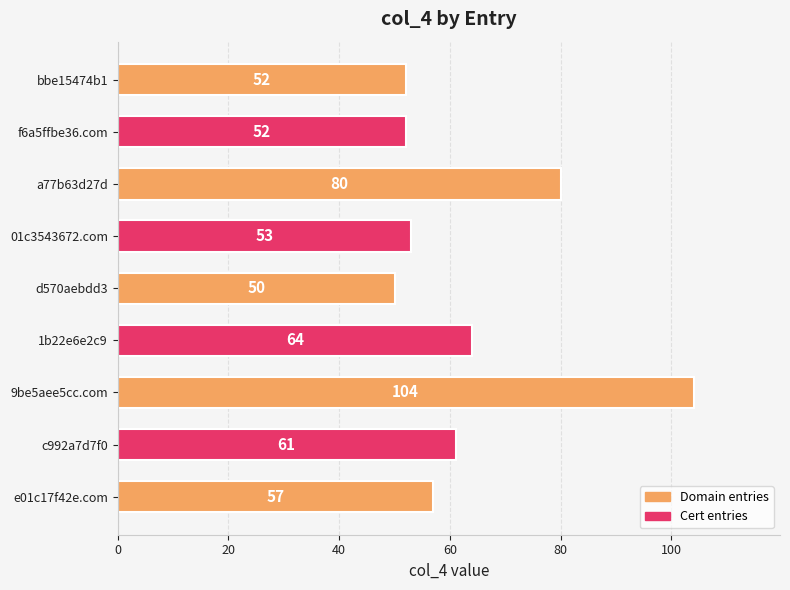

At which label is the value closest to 77?

a77b63d27d